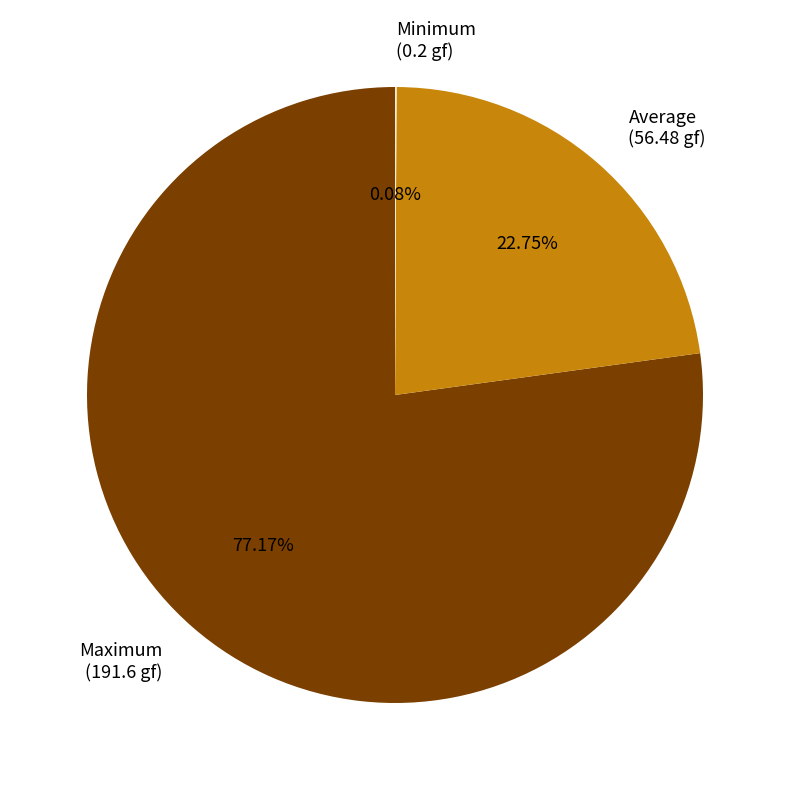

Is the sum of Average (56.48 gf) and Maximum (191.6 gf) greater than half?

Yes